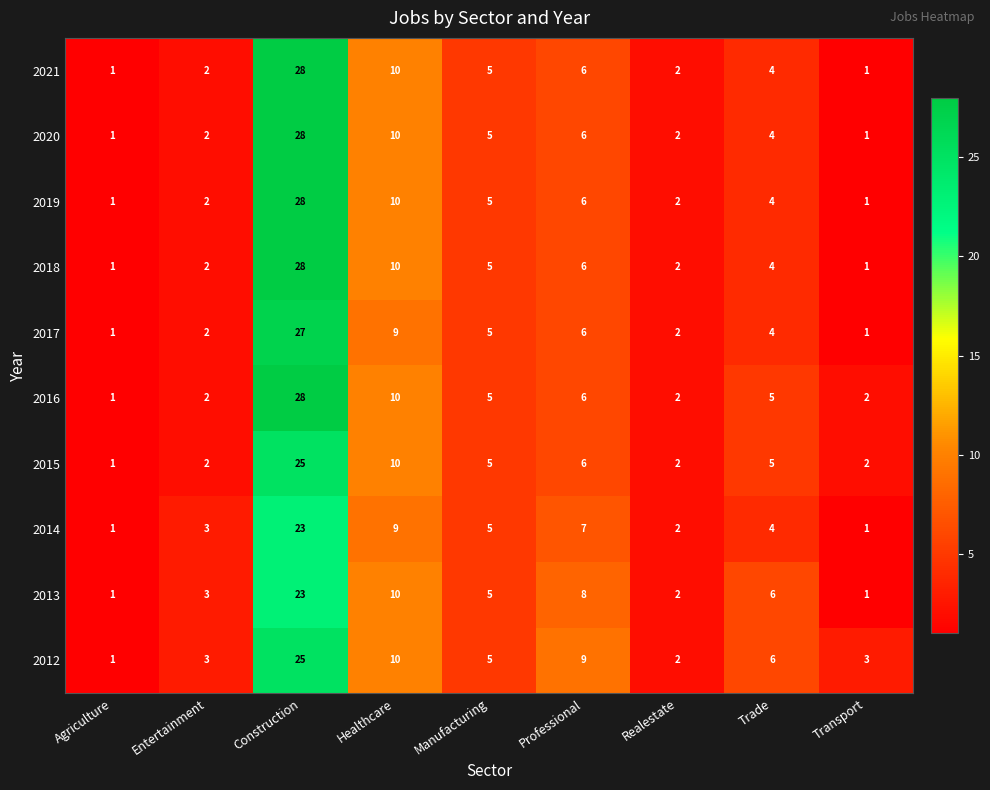

How many categories are shown in the chart?

9